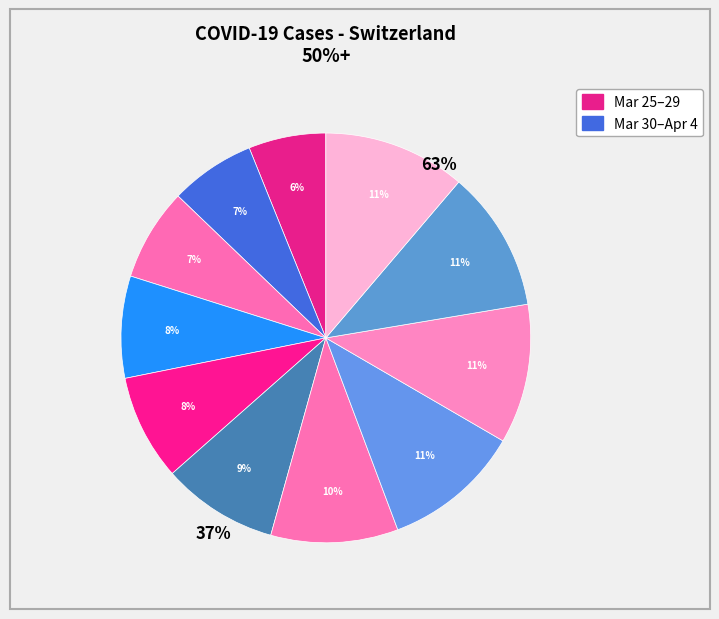

Rank the categories by value from lowest to highest.

2020-03-25, 2020-03-26, 2020-03-27, 2020-03-28, 2020-03-29, 2020-03-30, 2020-03-31, 2020-04-01, 2020-04-02, 2020-04-03, 2020-04-04